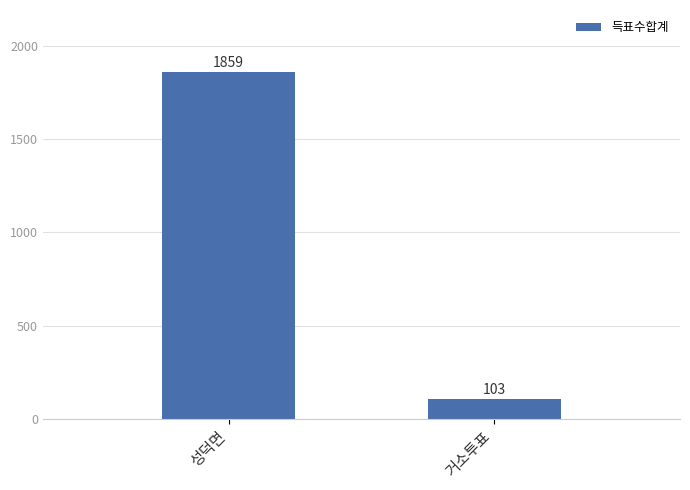

What is the label of the 1st bar from the left?

성덕면